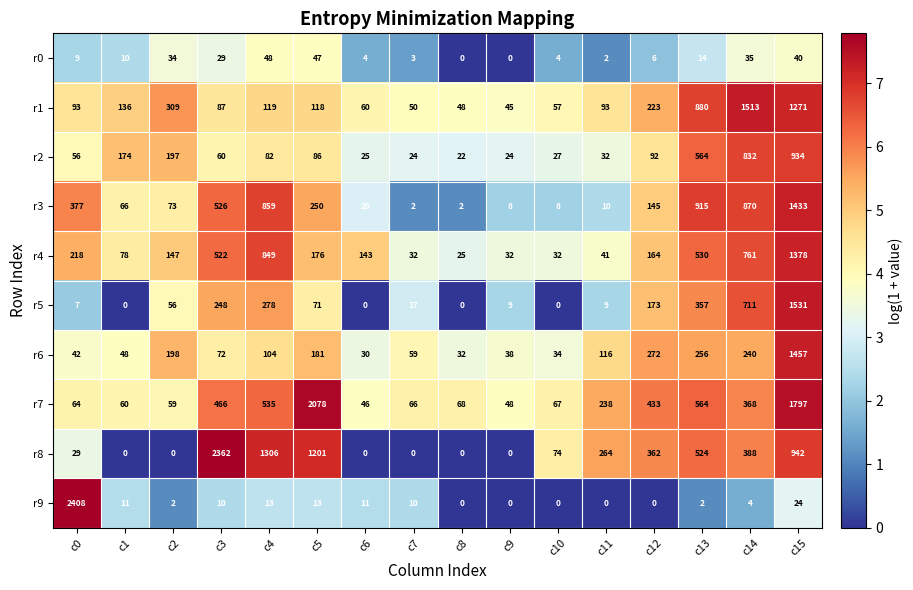

Is it true that r7 equals 23 at c10?

False